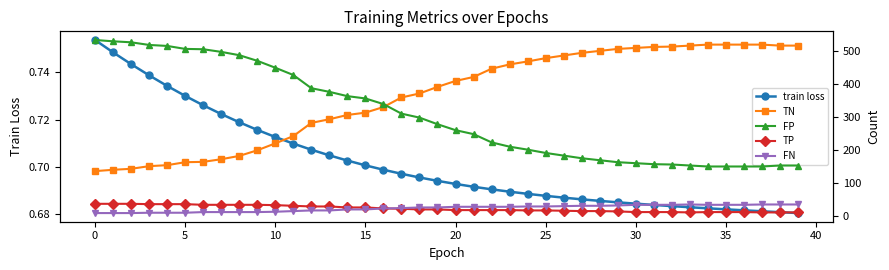

Reading left to right, transcribe all the data shown in this chart.

train loss: 0.8	0.7	0.7	0.7	0.7	0.7	0.7	0.7	0.7	0.7	0.7	0.7	0.7	0.7	0.7	0.7	0.7	0.7	0.7	0.7	0.7	0.7	0.7	0.7	0.7	0.7	0.7	0.7	0.7	0.7	0.7	0.7	0.7	0.7	0.7	0.7	0.7	0.7	0.7	0.7
TN: 136.0	140.0	143.0	151.0	154.0	163.0	164.0	172.0	182.0	199.0	220.0	242.0	282.0	293.0	306.0	313.0	330.0	359.0	371.0	391.0	409.0	421.0	446.0	459.0	468.0	478.0	486.0	494.0	500.0	506.0	509.0	512.0	513.0	516.0	519.0	519.0	519.0	519.0	516.0	516.0
FP: 533.0	529.0	526.0	518.0	515.0	506.0	505.0	497.0	487.0	470.0	449.0	427.0	387.0	376.0	363.0	356.0	339.0	310.0	298.0	278.0	260.0	248.0	223.0	210.0	201.0	191.0	183.0	175.0	169.0	163.0	160.0	157.0	156.0	153.0	150.0	150.0	150.0	150.0	153.0	153.0
TP: 37.0	37.0	37.0	36.0	36.0	36.0	34.0	34.0	34.0	34.0	33.0	31.0	29.0	29.0	26.0	26.0	23.0	22.0	20.0	20.0	18.0	18.0	18.0	18.0	17.0	17.0	16.0	15.0	15.0	14.0	12.0	12.0	12.0	11.0	12.0	12.0	12.0	11.0	11.0	11.0
FN: 9.0	9.0	9.0	10.0	10.0	10.0	12.0	12.0	12.0	12.0	13.0	15.0	17.0	17.0	20.0	20.0	23.0	24.0	26.0	26.0	28.0	28.0	28.0	28.0	29.0	29.0	30.0	31.0	31.0	32.0	34.0	34.0	34.0	35.0	34.0	34.0	34.0	35.0	35.0	35.0